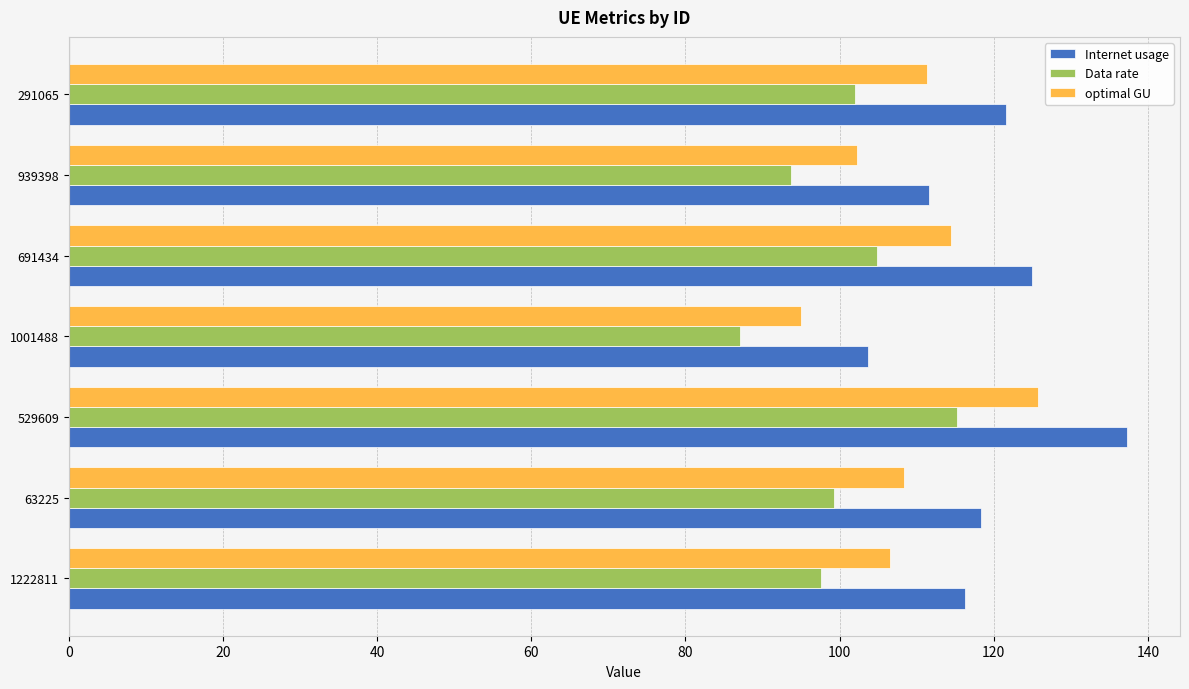

What is the minimum value for optimal GU?

95.0